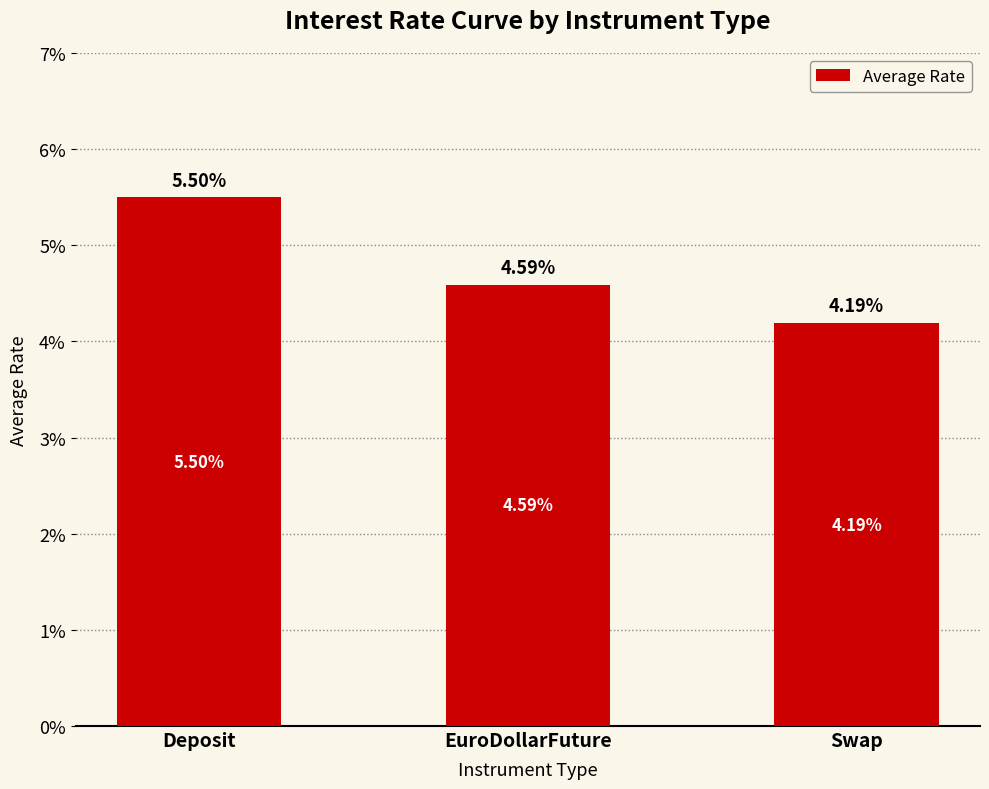

True or false: the data shows 0.0 at Swap.

False